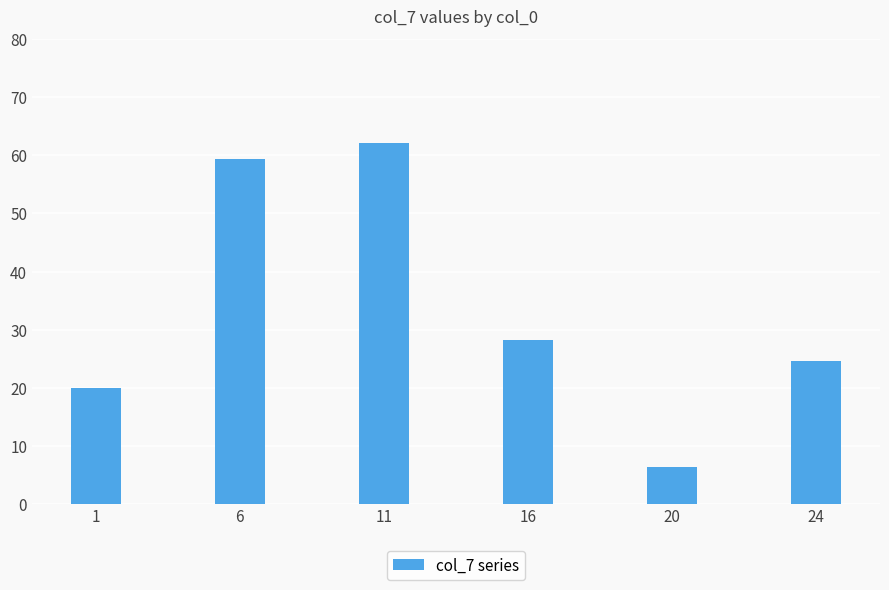

At which label is the value closest to 34?

16